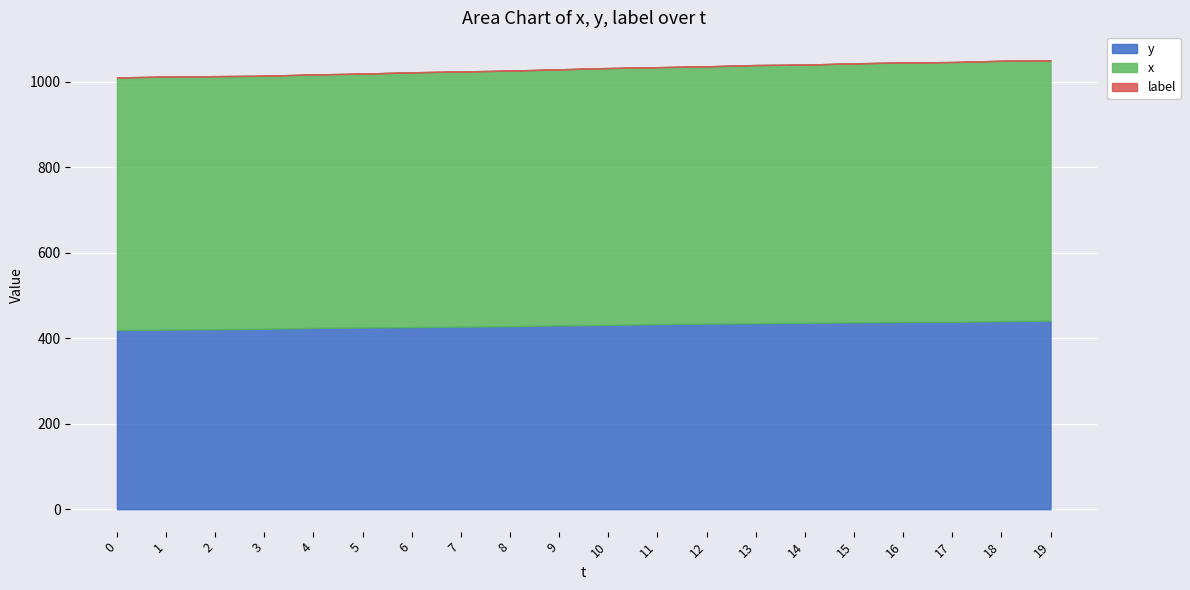

Where is y nearest to the value 430?

9